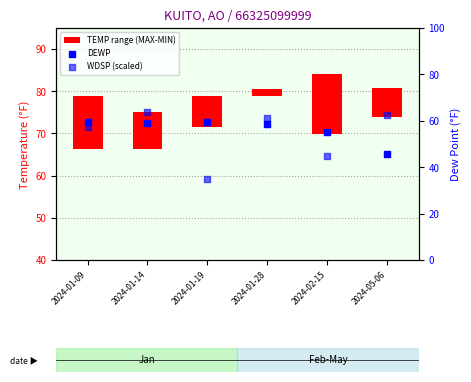

At how many categories does at least one series exceed 12?

6